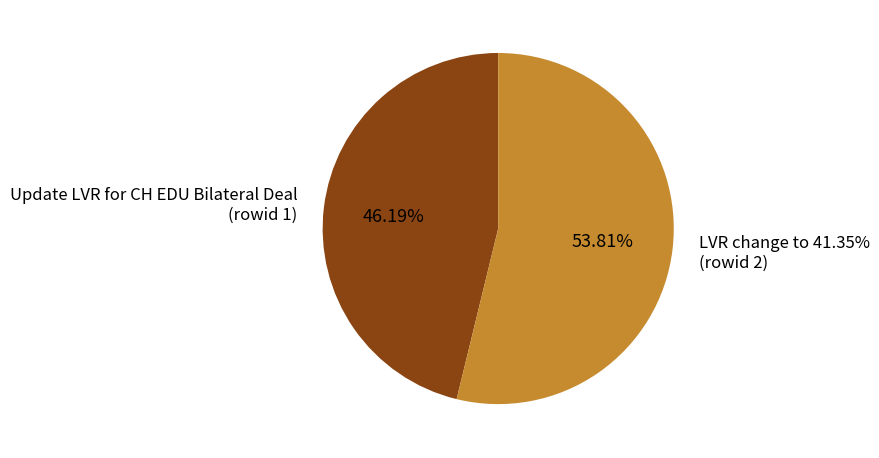

Which slice represents more than half of the pie?

LVR change to 41.35%
(rowid 2)